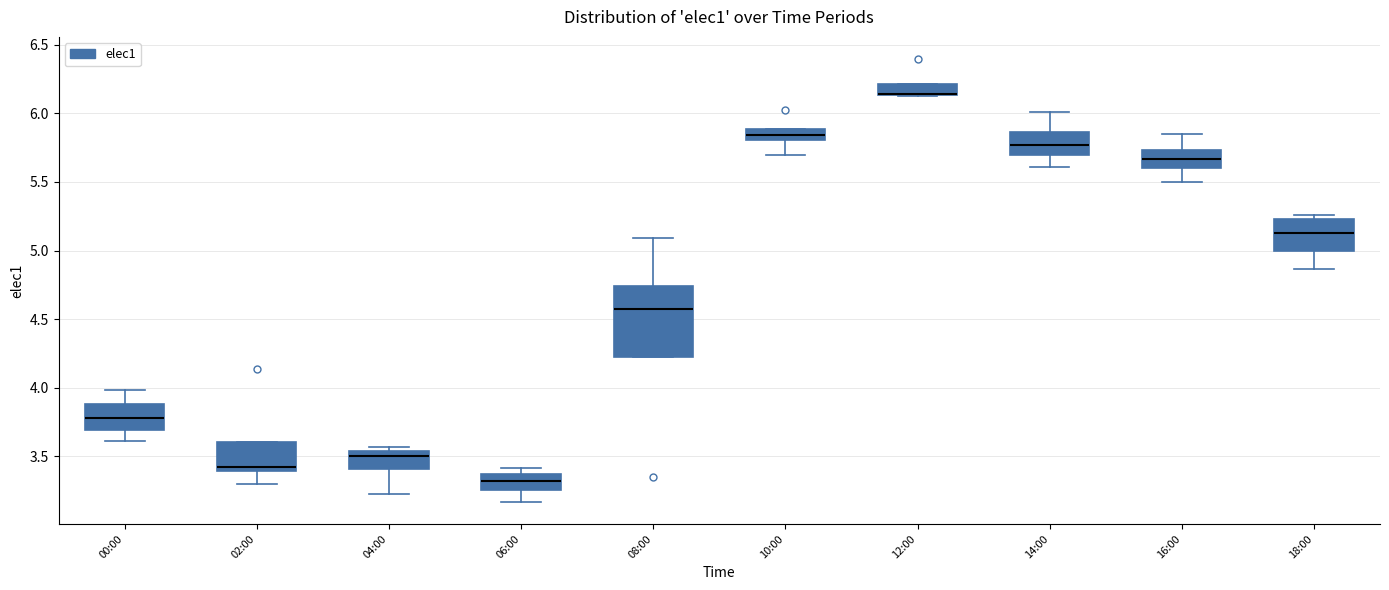

Reading left to right, transcribe this box plot: for each box, give where its median line is, the range the box spans, and where its two whiskers end, as read against the y-axis. The values are not printed on the chart, so give them approximately, as read against the axis.

00:00: median 3.80, box 3.70 to 3.90, whiskers 3.60 to 4.00
02:00: median 3.40 (just above the box's lower edge), box 3.40 to 3.60, whiskers 3.30 to 3.60
04:00: median 3.50, box 3.40 to 3.55, whiskers 3.25 to 3.55 (just above the box's upper edge)
06:00: median 3.30, box 3.25 to 3.35, whiskers 3.15 to 3.40
08:00: median 4.55, box 4.20 to 4.75, whiskers 4.20 to 5.10
10:00: median 5.85, box 5.80 to 5.90, whiskers 5.70 to 5.90
12:00: median 6.15 (drawn on the box's lower edge), box 6.15 to 6.20, whiskers 6.15 to 6.20
14:00: median 5.75, box 5.70 to 5.85, whiskers 5.60 to 6.00
16:00: median 5.65, box 5.60 to 5.75, whiskers 5.50 to 5.85
18:00: median 5.15, box 5.00 to 5.25, whiskers 4.85 to 5.25 (just above the box's upper edge)